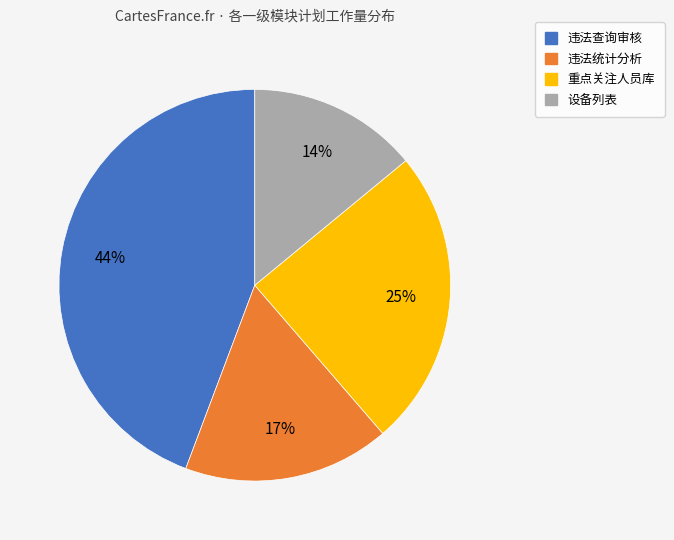

What percentage is the 违法查询审核 slice, to the nearest percent?

44%